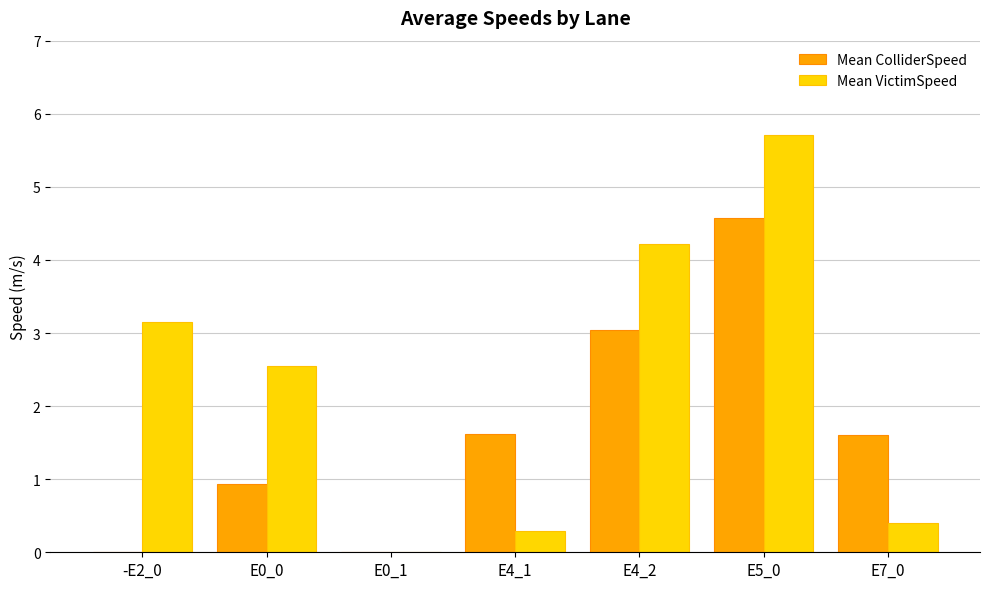

Between E0_0 and E4_2, which series saw the biggest shift?

Mean ColliderSpeed